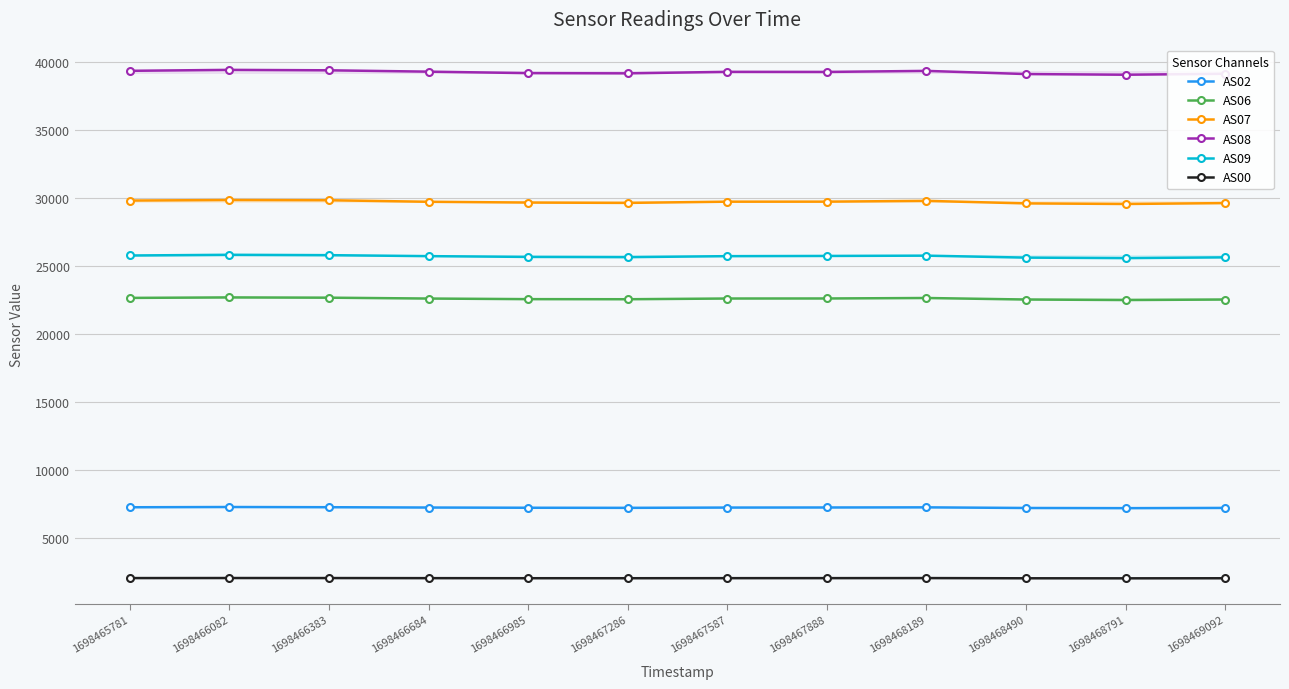

At which category is the sum across all series the highest?

1698466082